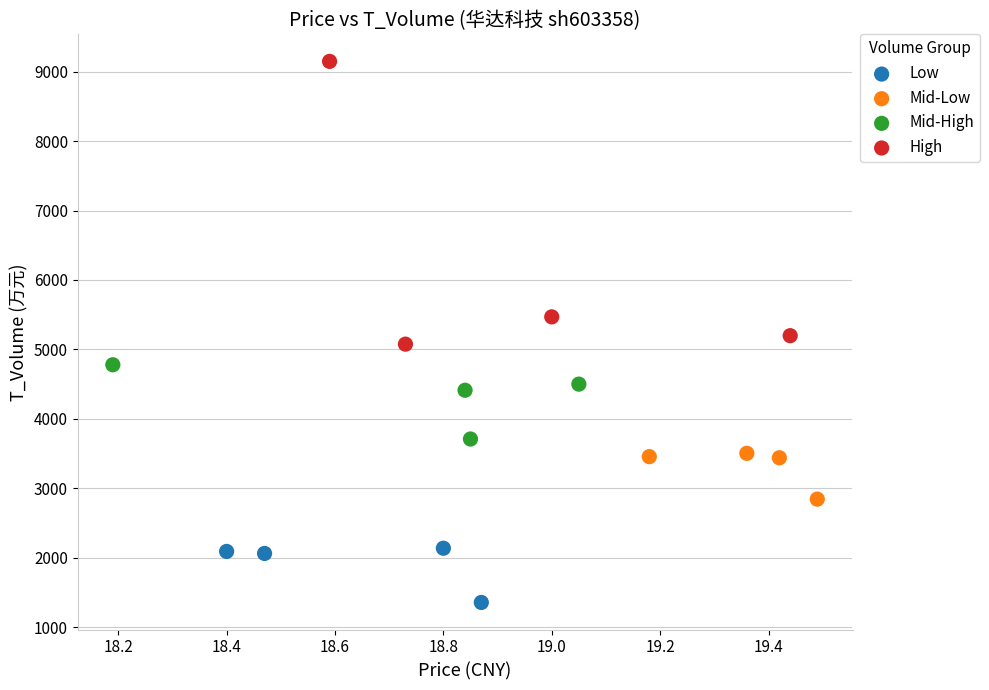

Which series reaches the maximum Y coordinate?

High